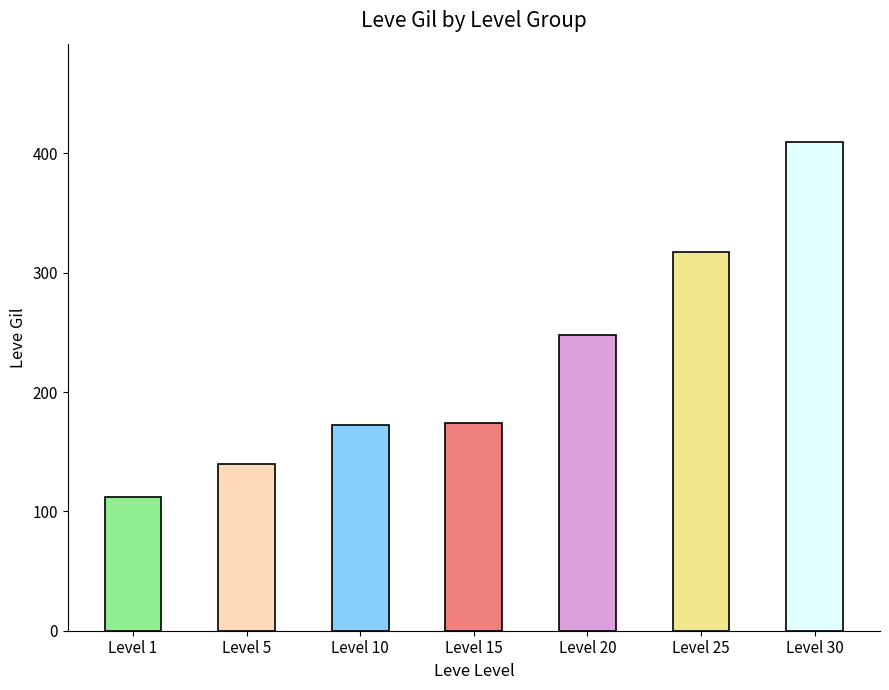

Reading left to right, transcribe all the data shown in this chart.

Level 1=112	Level 5=140	Level 10=172	Level 15=174	Level 20=248	Level 25=317	Level 30=410